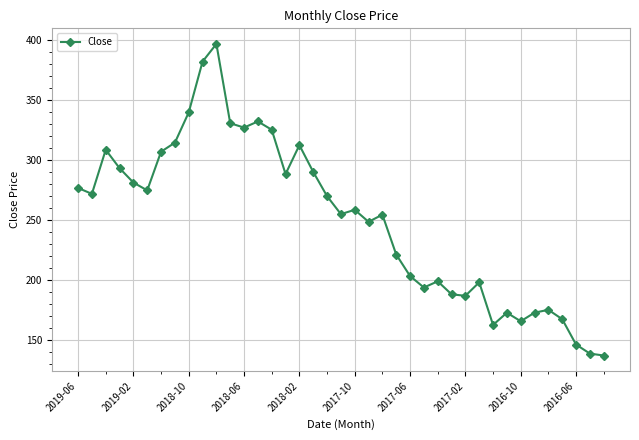

What is the value of the 19th point from the left?

269.8